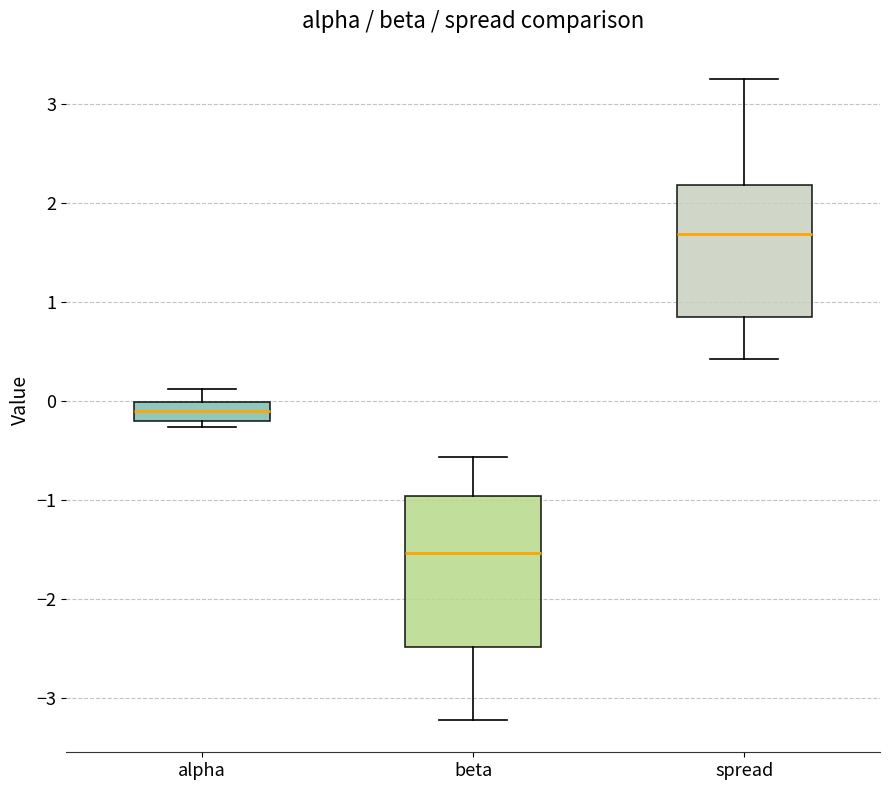

Comparing the boxes themselves (not the whiskers), which one is the tallest?

beta